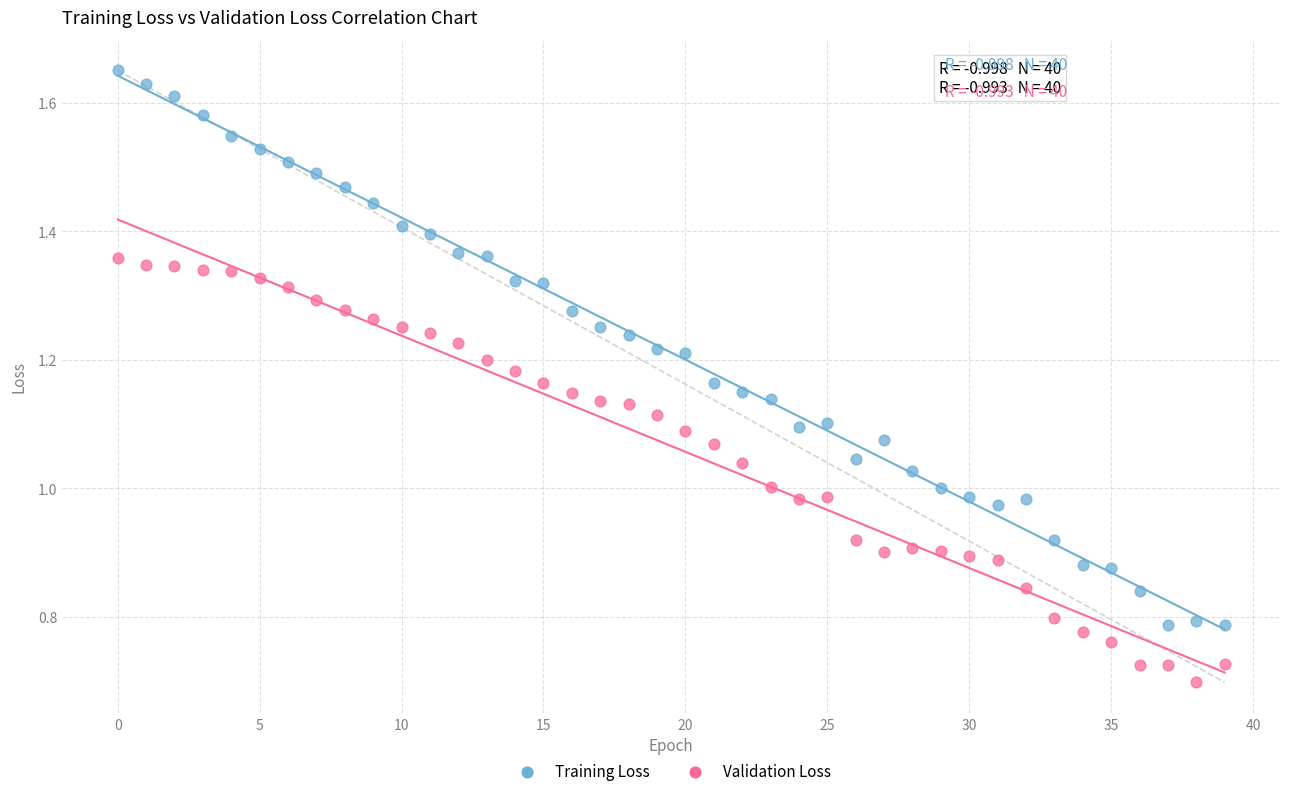

Which series has the largest Y range (max minus min)?

Training Loss